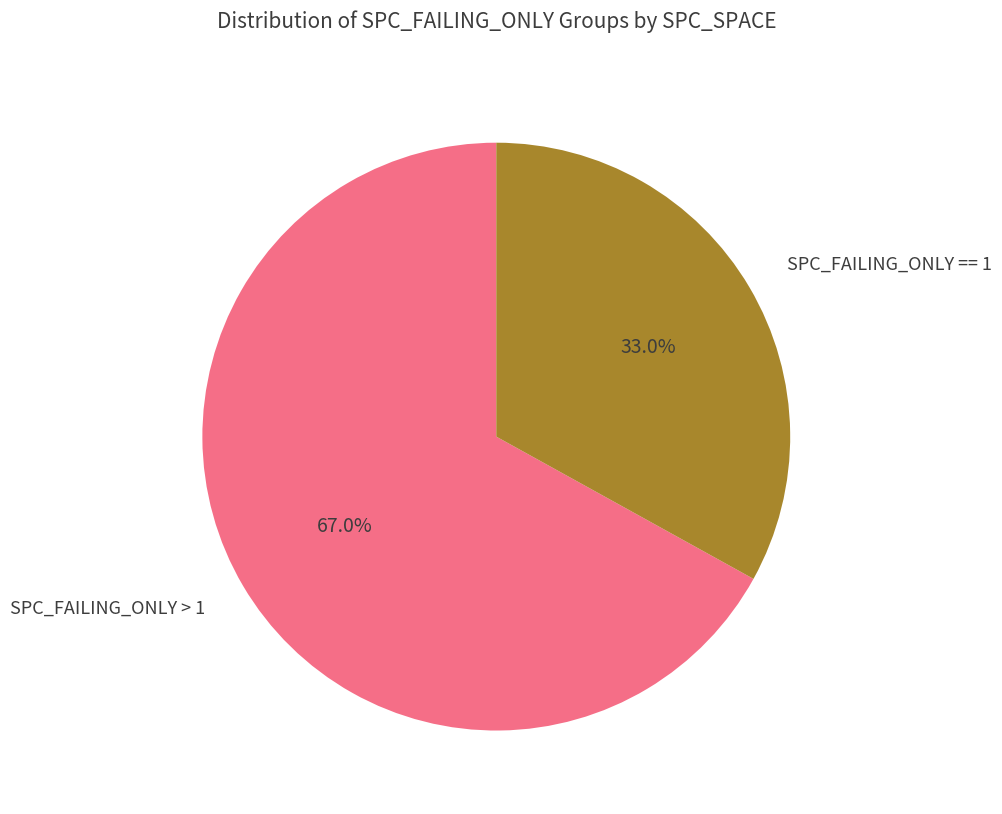

Is there a majority slice in this chart?

Yes